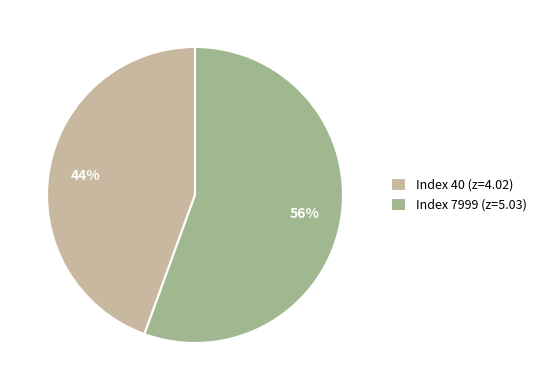

Which slice is the smallest?

Index 40 (z=4.02)